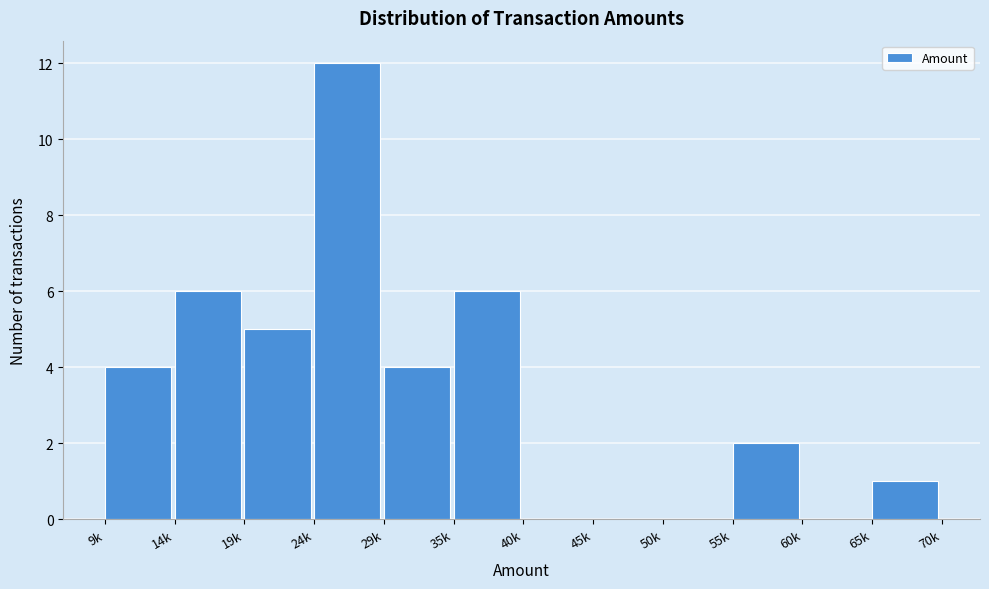

Reading right to left, list all the values displayed in this chart.

65k=1	60k=0	55k=2	50k=0	45k=0	40k=0	35k=6	29k=4	24k=12	19k=5	14k=6	9k=4